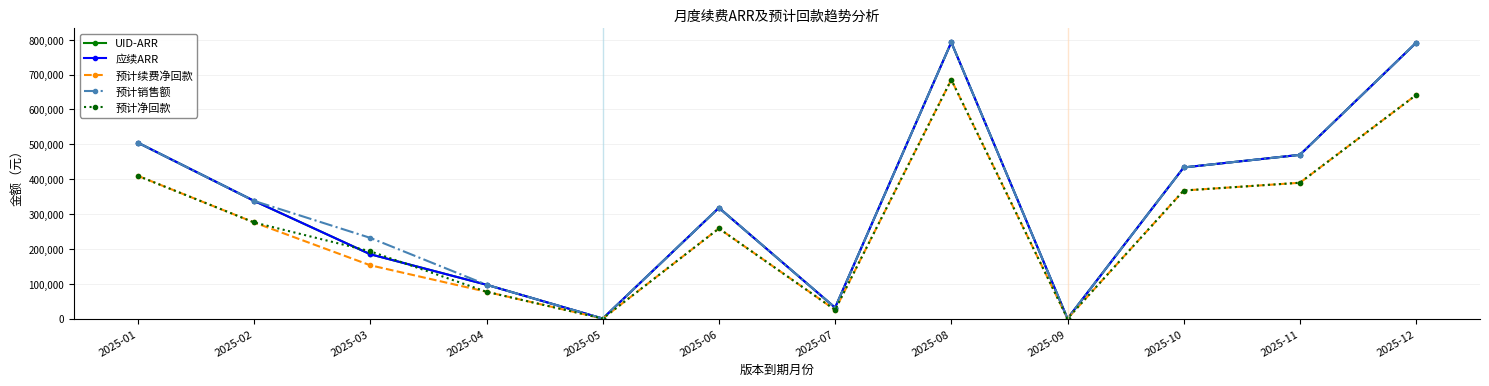

Which category has the lowest value in the 预计销售额 series?

2025-05